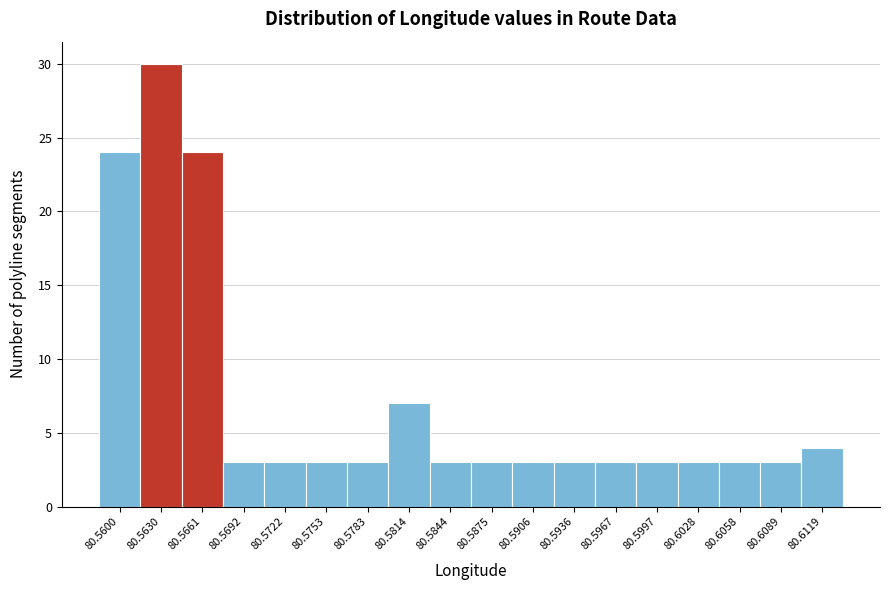

Reading left to right, extract all data points from this chart.

80.5600=24	80.5630=30	80.5661=24	80.5692=3	80.5722=3	80.5753=3	80.5783=3	80.5814=7	80.5844=3	80.5875=3	80.5906=3	80.5936=3	80.5967=3	80.5997=3	80.6028=3	80.6058=3	80.6089=3	80.6119=4